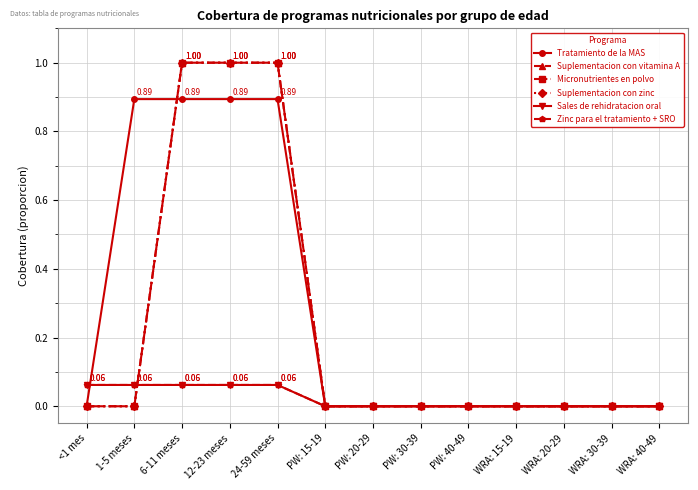

What is the label of the 4th point from the right?

WRA: 15-19